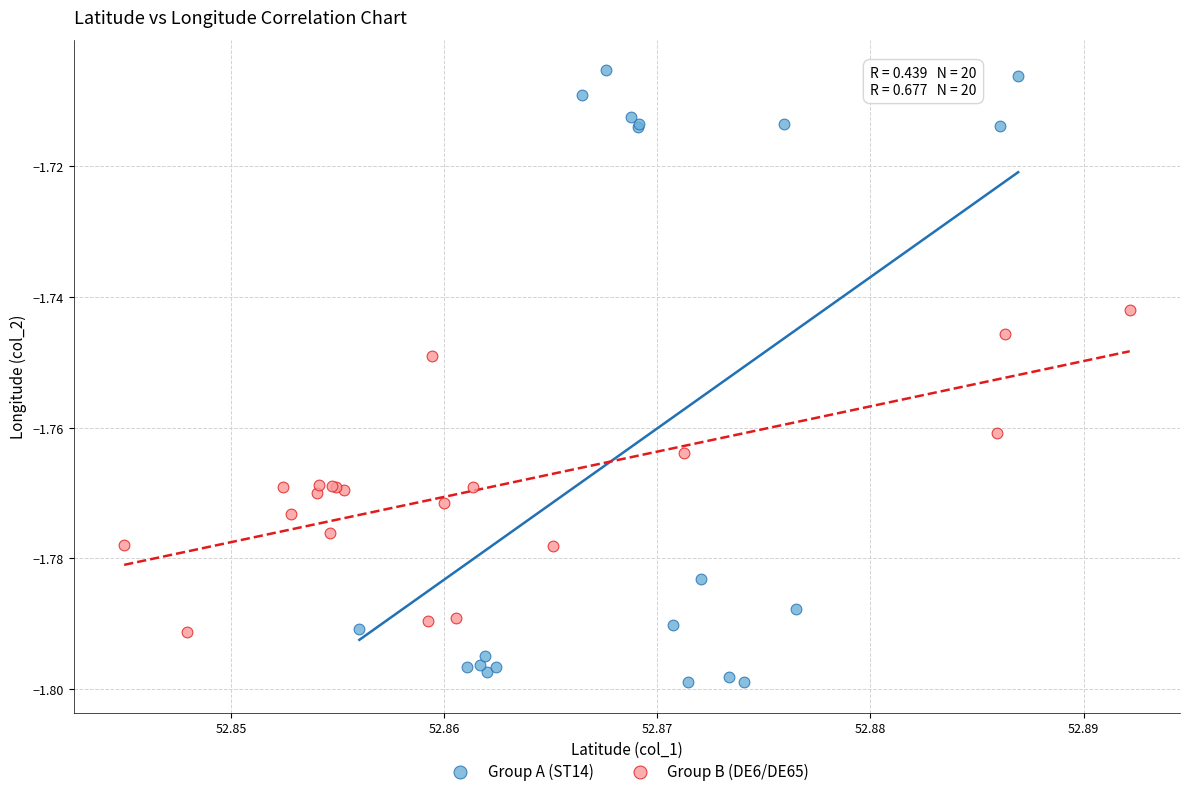

What are all the series names shown in the legend?

Group A (ST14), Group B (DE6/DE65)